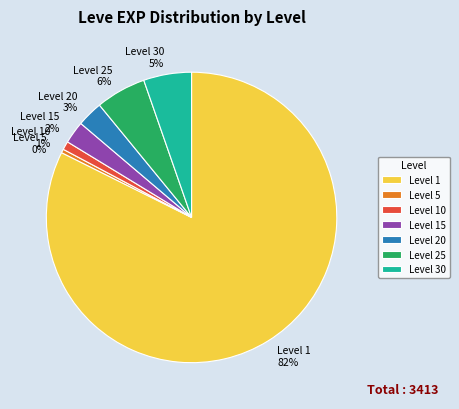

Does Level 25 represent more than half of the total?

No